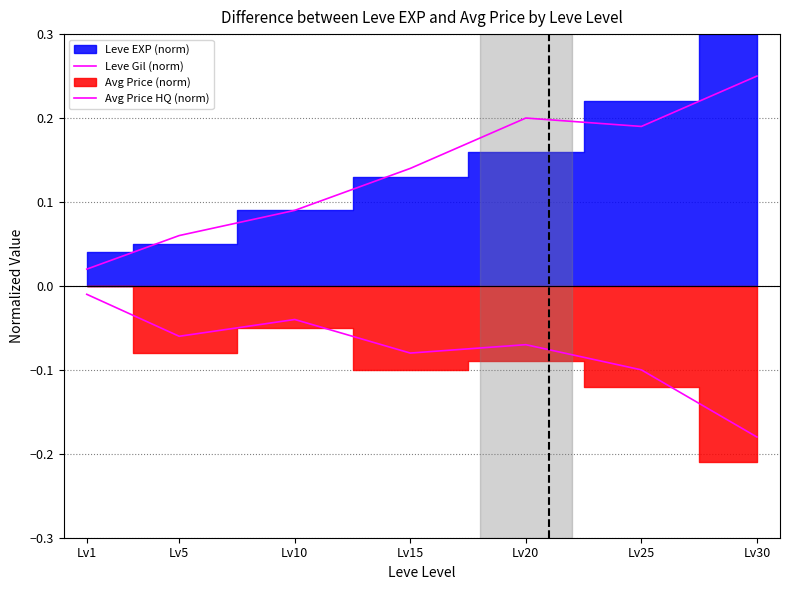

What is the difference between the Leve Gil (norm) values at Lv15 and Lv1?

0.1